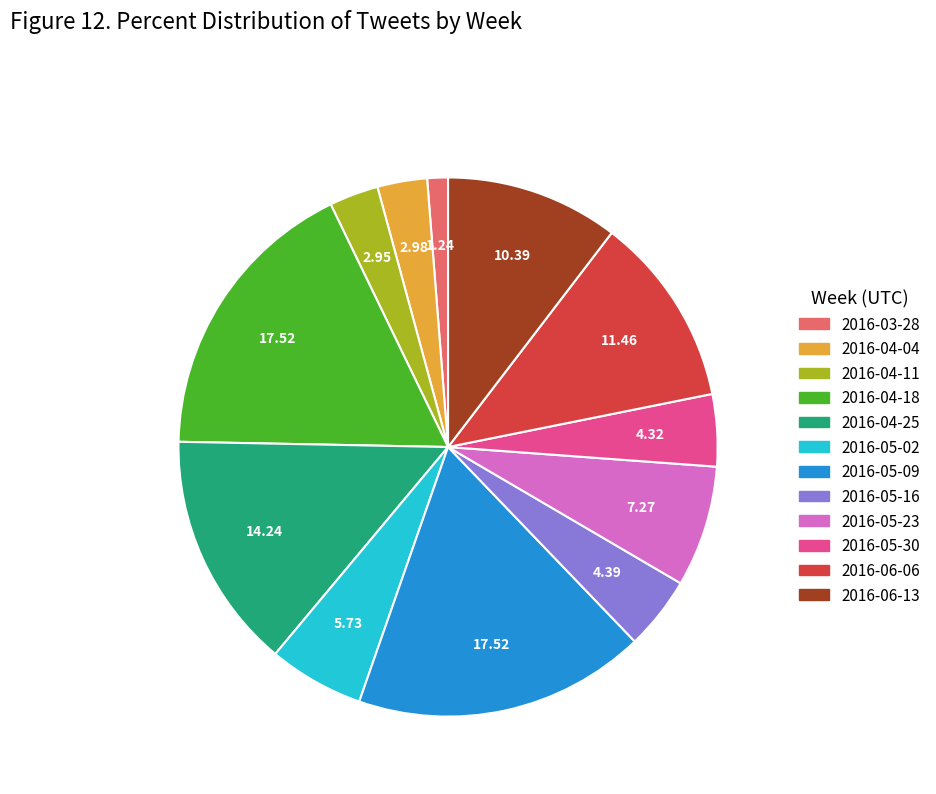

Count the number of slices in the pie.

12